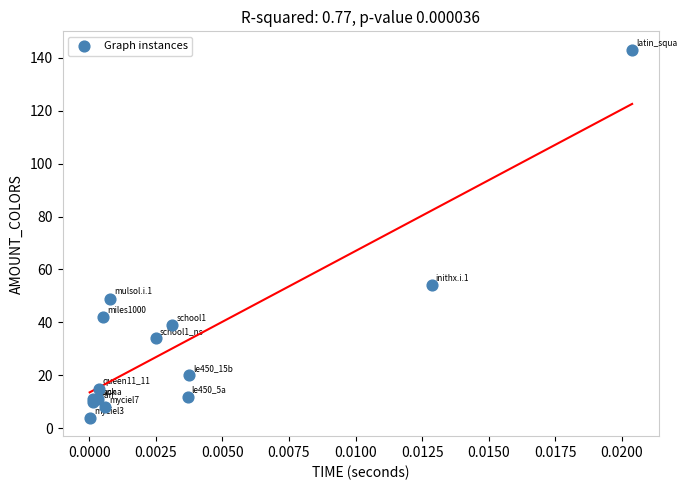

What Y value in the scatter plot is closest to 73?

54